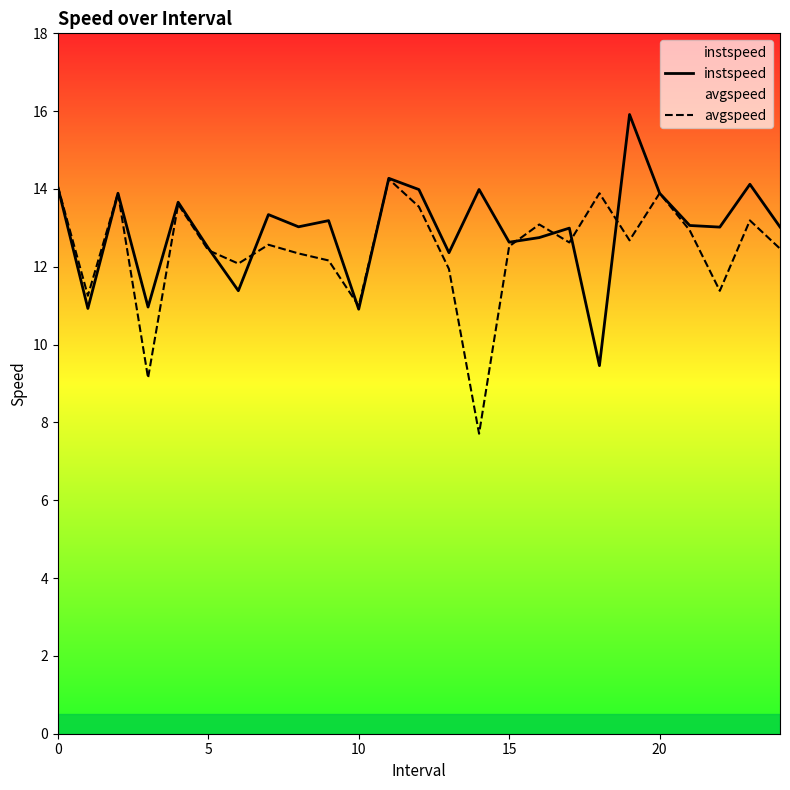

What is the total value across all series at 5?

24.9